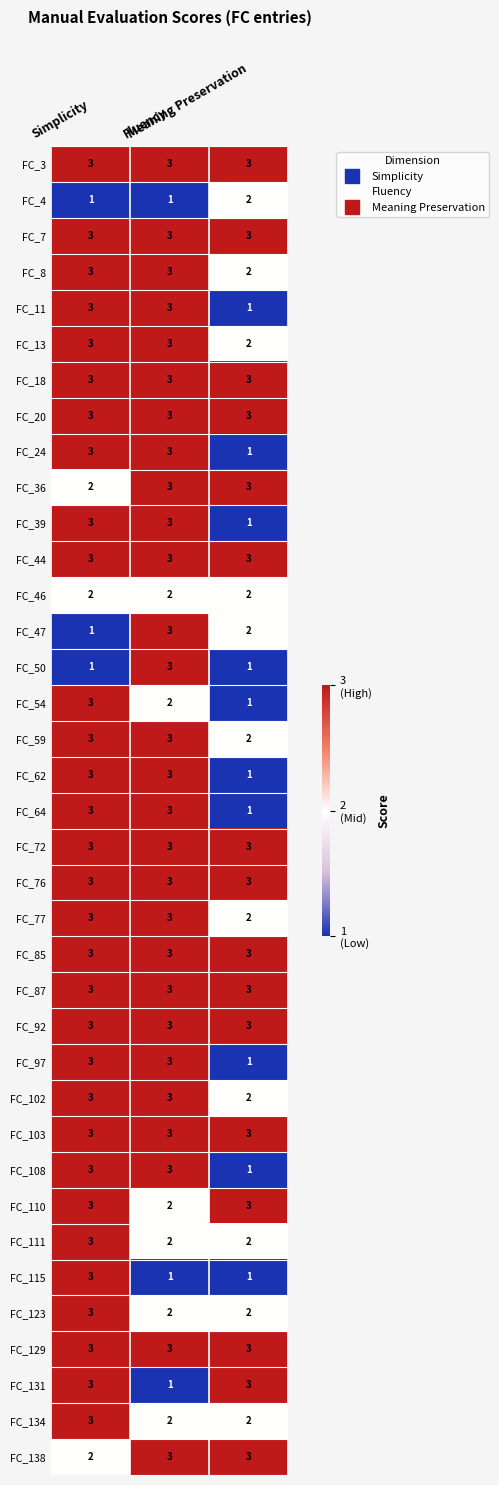

What is the greatest value displayed?

3